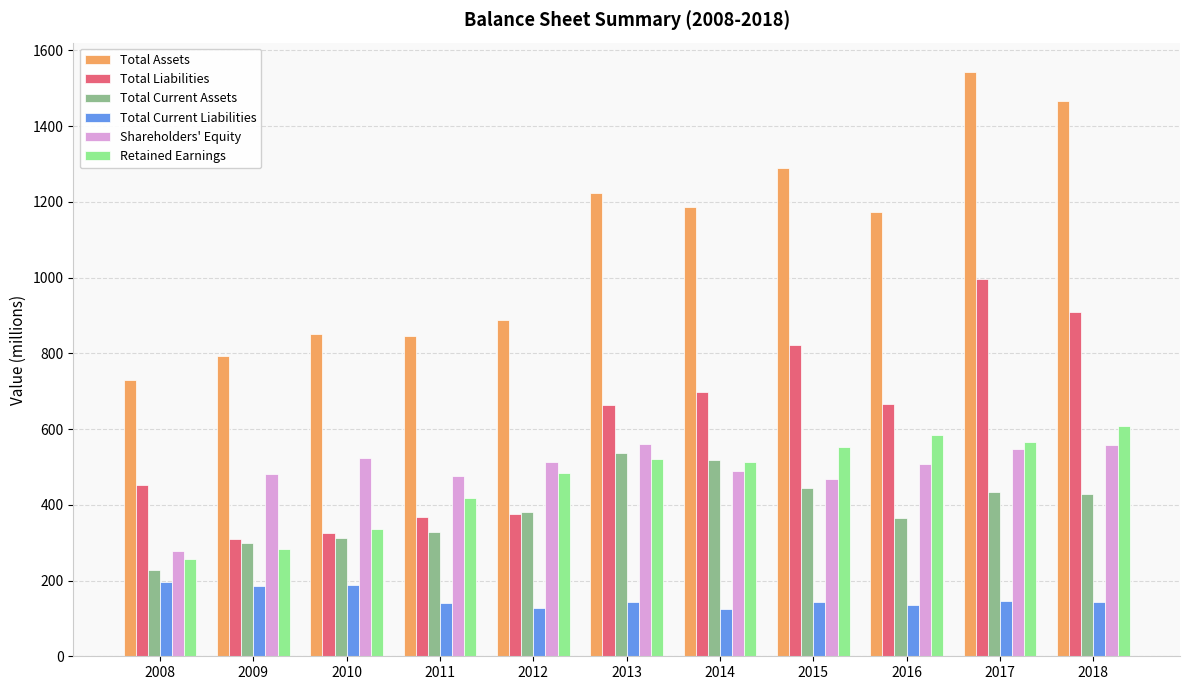

What is the average value of the Total Current Liabilities series?

152